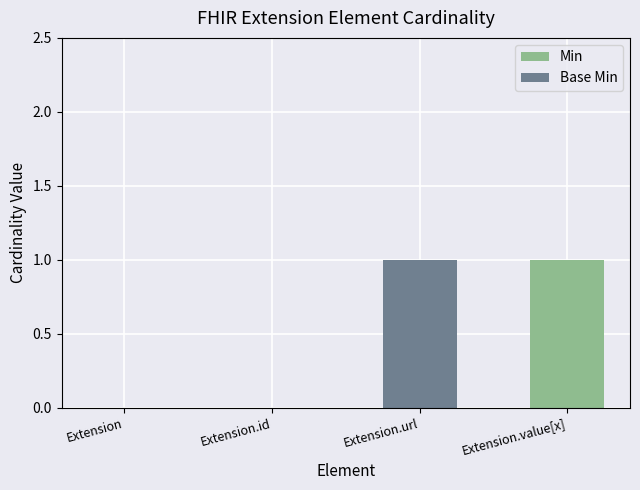

Is it true that Min equals 0 at Extension.value[x]?

False